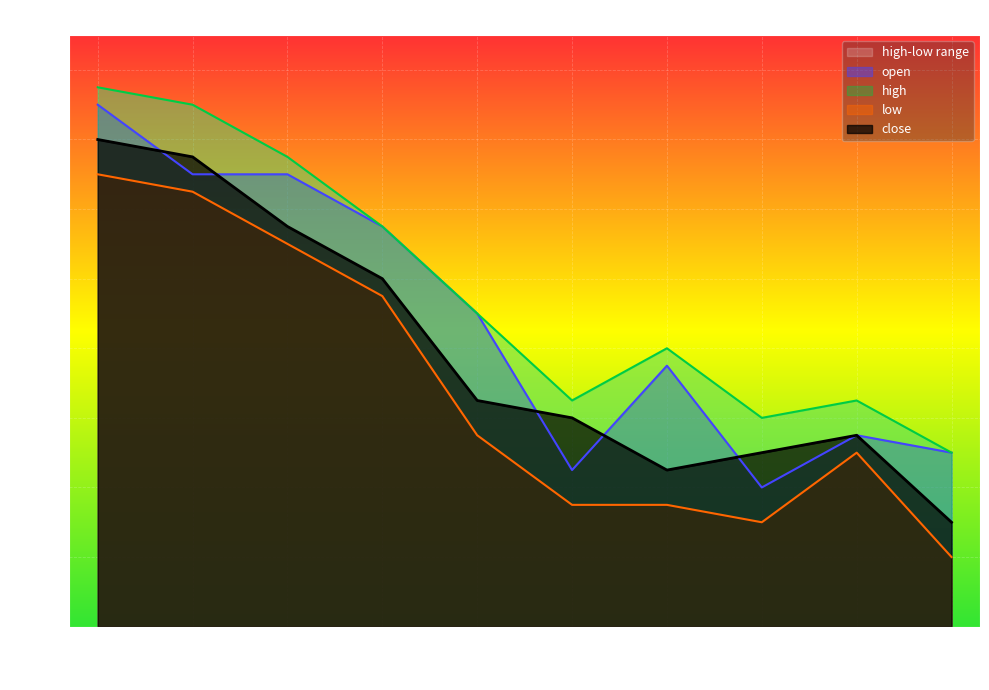

At which category does close reach its first local peak?

2020-03-05